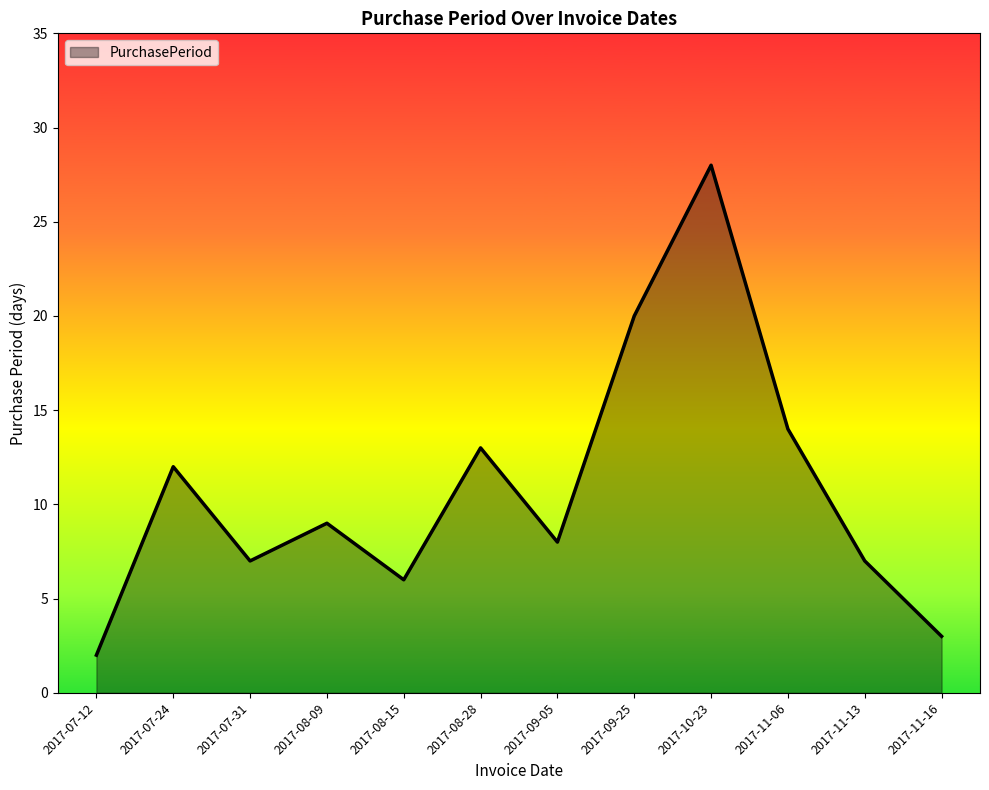

How many categories are shown in the chart?

12